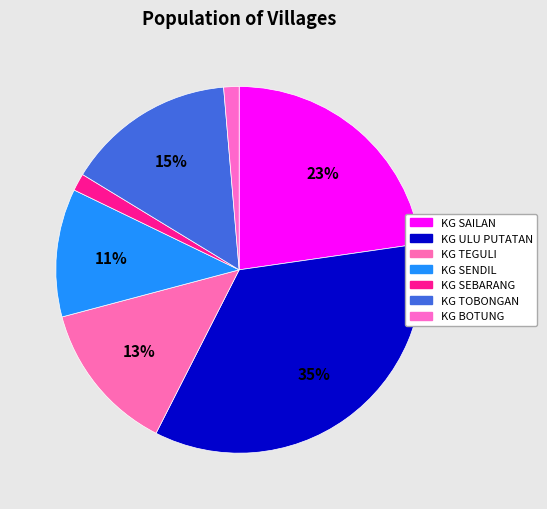

True or false: KG SEBARANG accounts for 2% of the total.

True